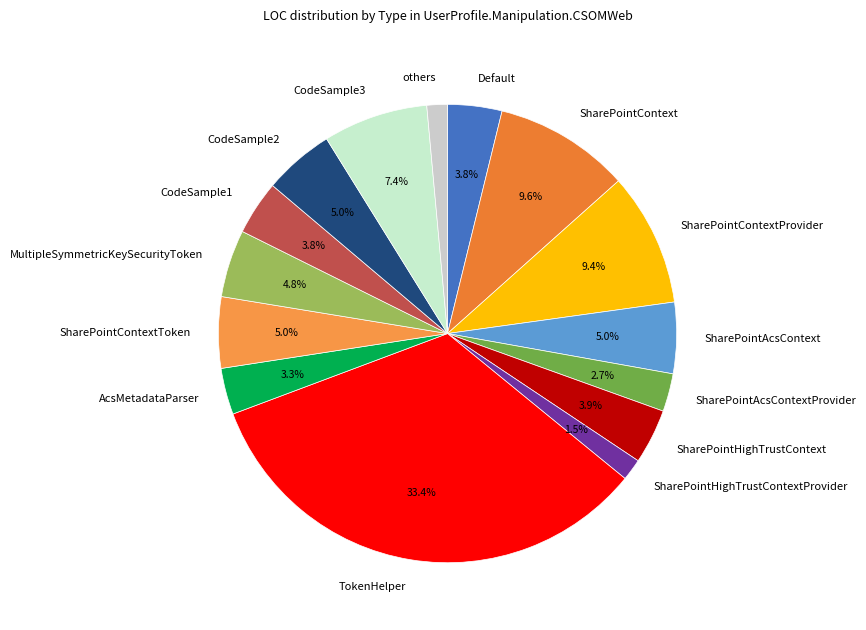

To the nearest percent, what percentage of the pie is TokenHelper?

33%